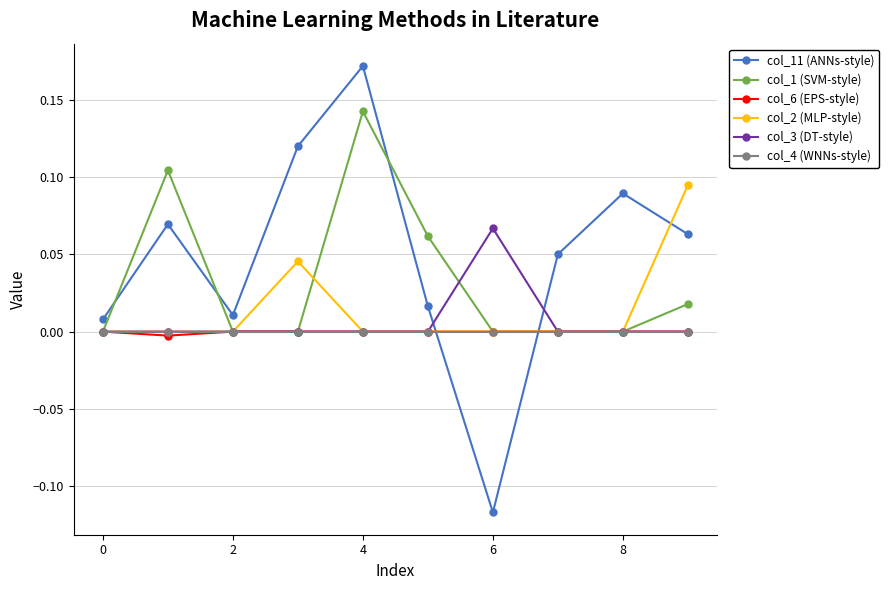

Which series has the widest spread of values?

col_11 (ANNs-style)